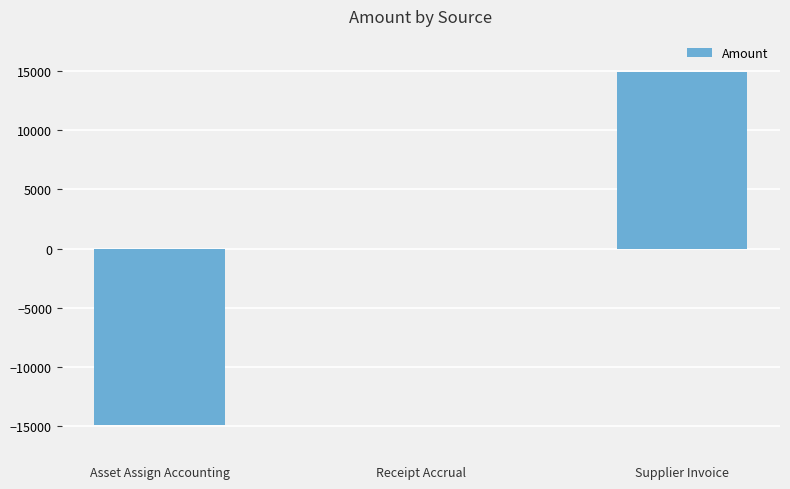

What is the maximum value shown in the chart?

14937.6